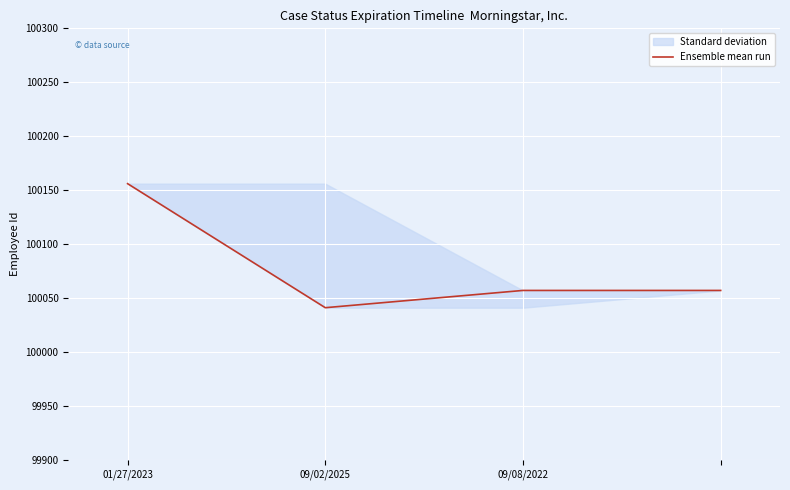

What is the change in value from 09/02/2025 to 3?

+16